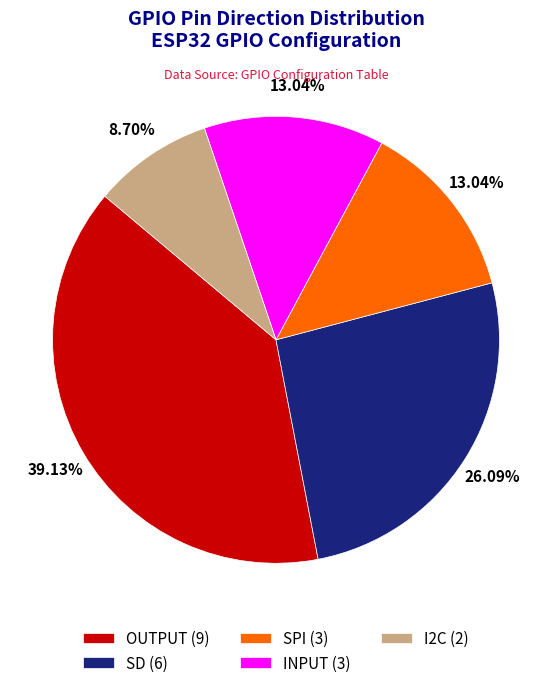

What portion of the pie excludes SD?

73.9%